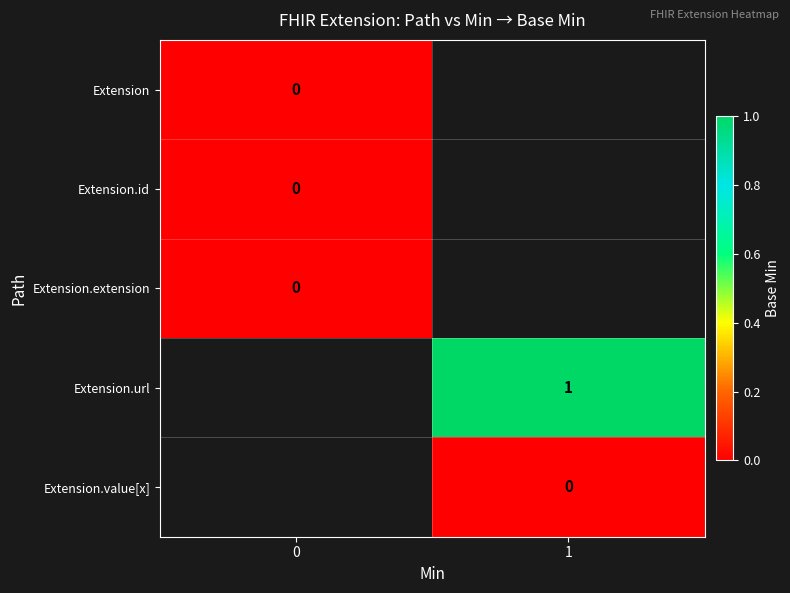

How many categories are shown in the chart?

2